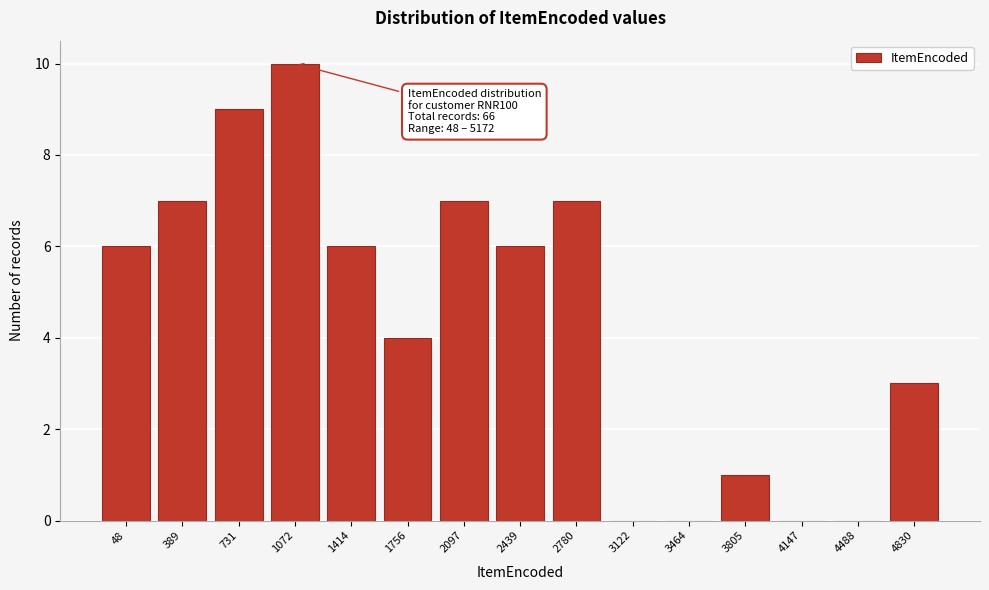

Reading left to right, what are all the values shown in this chart?

48=6	389=7	731=9	1072=10	1414=6	1756=4	2097=7	2439=6	2780=7	3122=0	3464=0	3805=1	4147=0	4488=0	4830=3